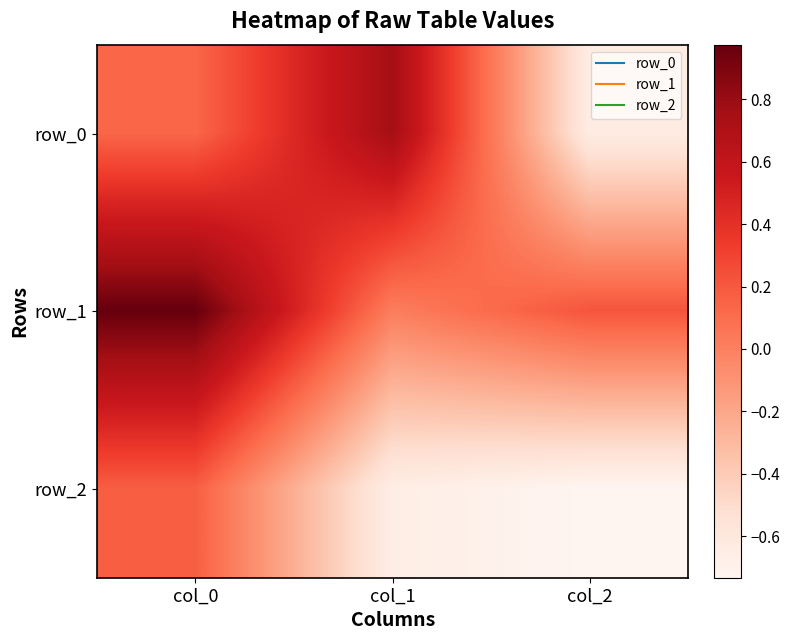

The value of row_0 at col_0 is 0.2. True or false?

False